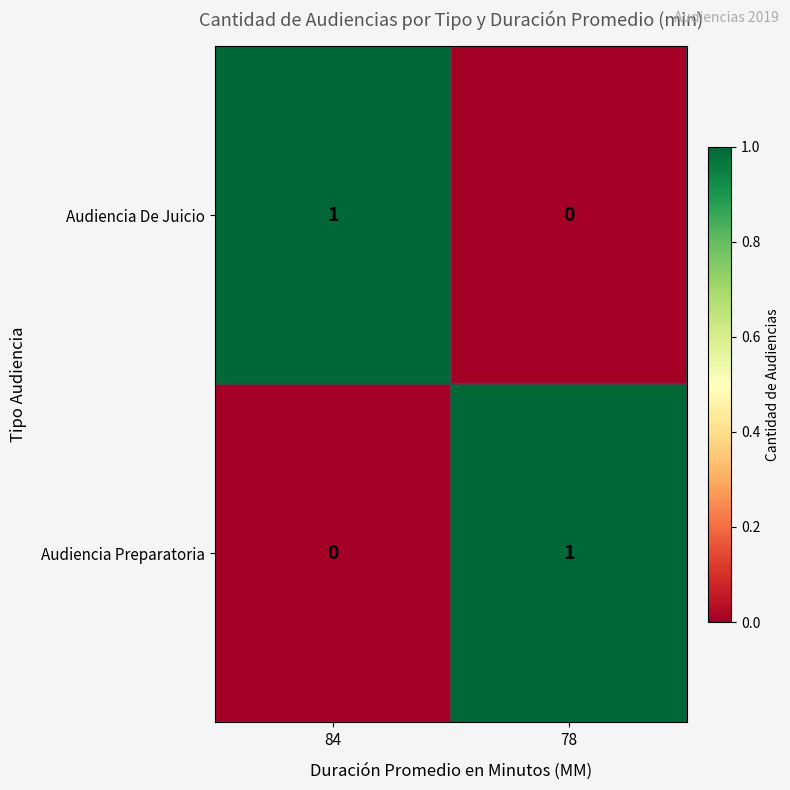

Reading left to right, list all the values displayed in this chart.

Audiencia De Juicio: 1	0
Audiencia Preparatoria: 0	1